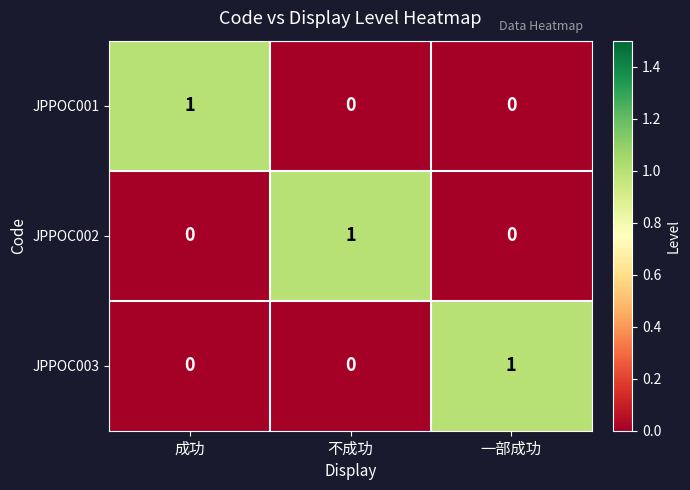

How many JPPOC002 values are between 0 and 1?

3